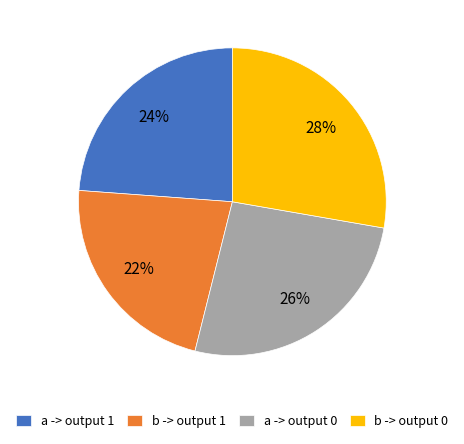

What is the ratio of the value at b -> output 1 to the value at b -> output 0?

0.8